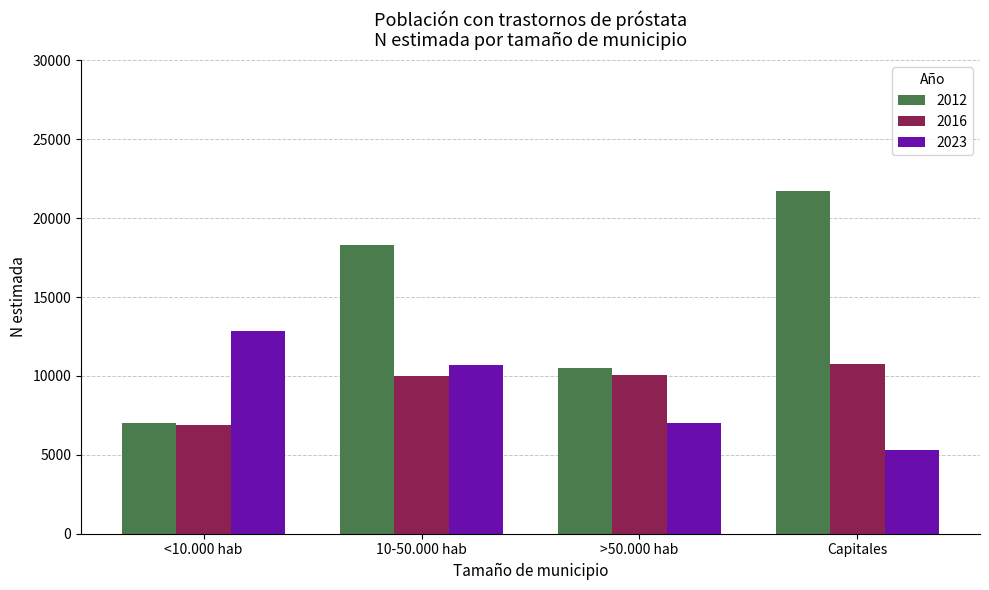

What value does the 2012 series have at 10-50.000 hab?

18324